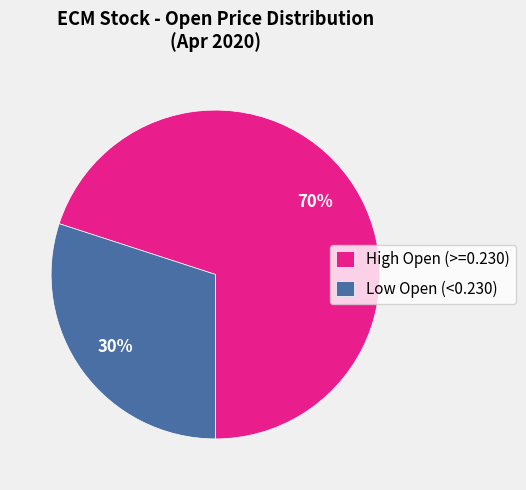

Which category accounts for the majority?

High Open (>=0.230)